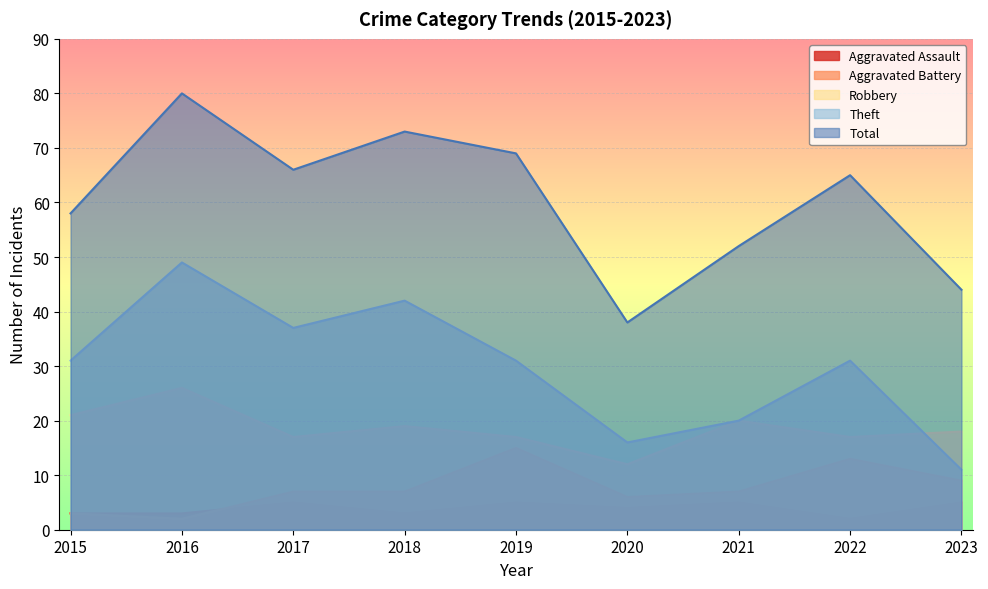

What is the value of the Aggravated Battery point at the 6th from the left?

6